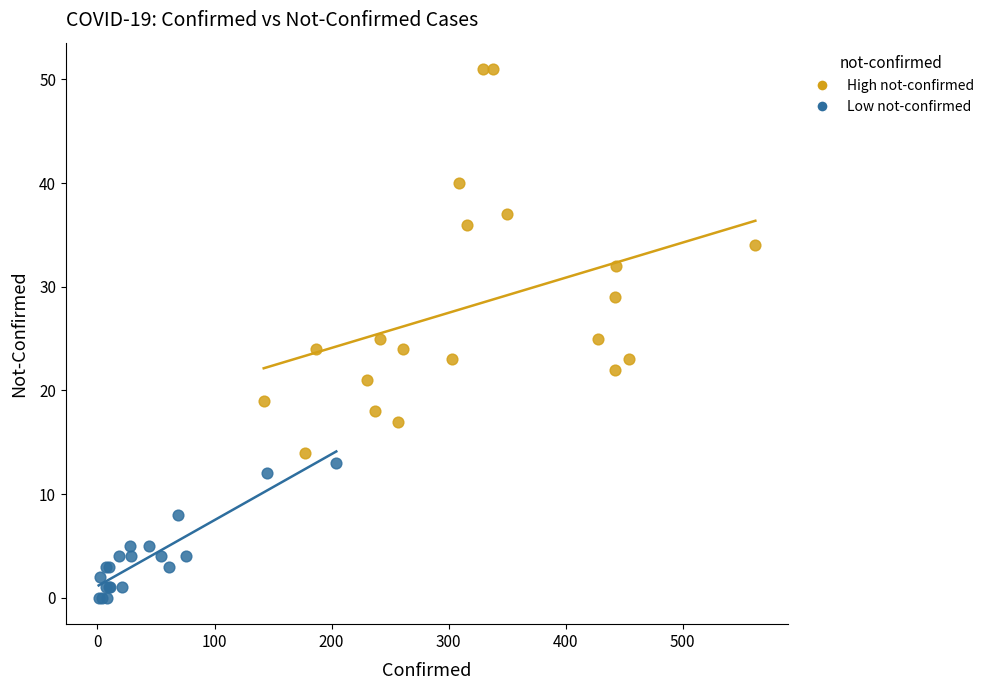

Which series has the widest spread of Y values?

High not-confirmed